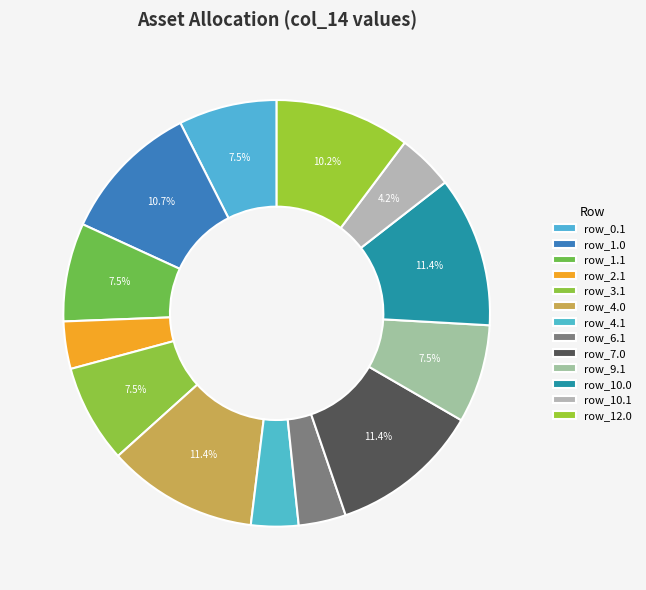

Count the number of slices in the pie.

13